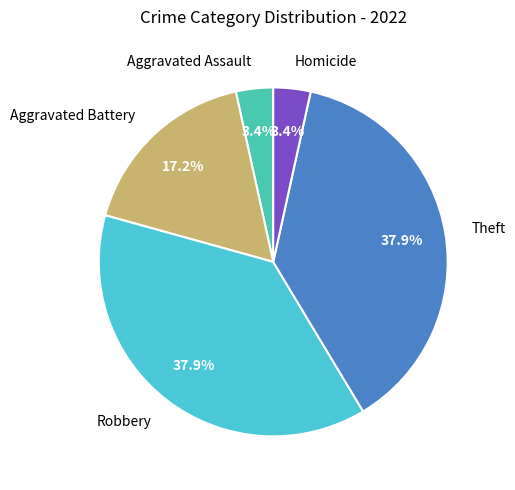

The Aggravated Assault slice represents 3% of the pie. True or false?

True